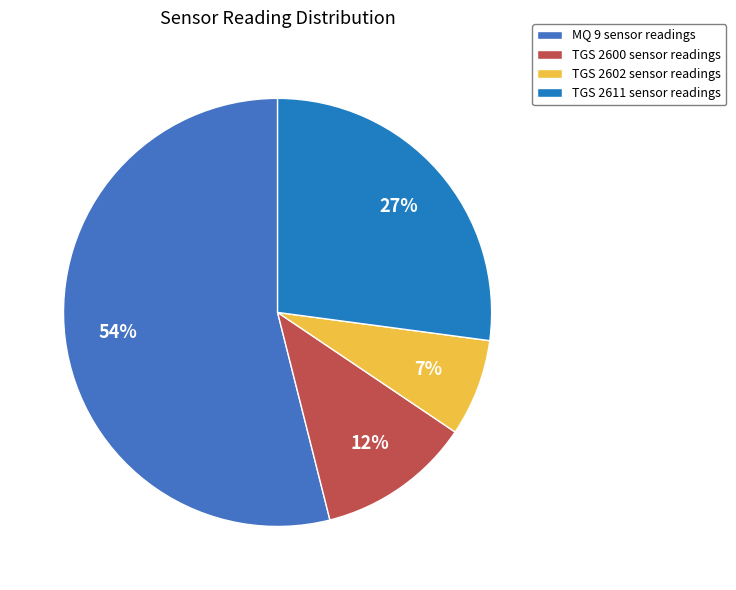

The TGS 2600 slice represents 12% of the pie. True or false?

True